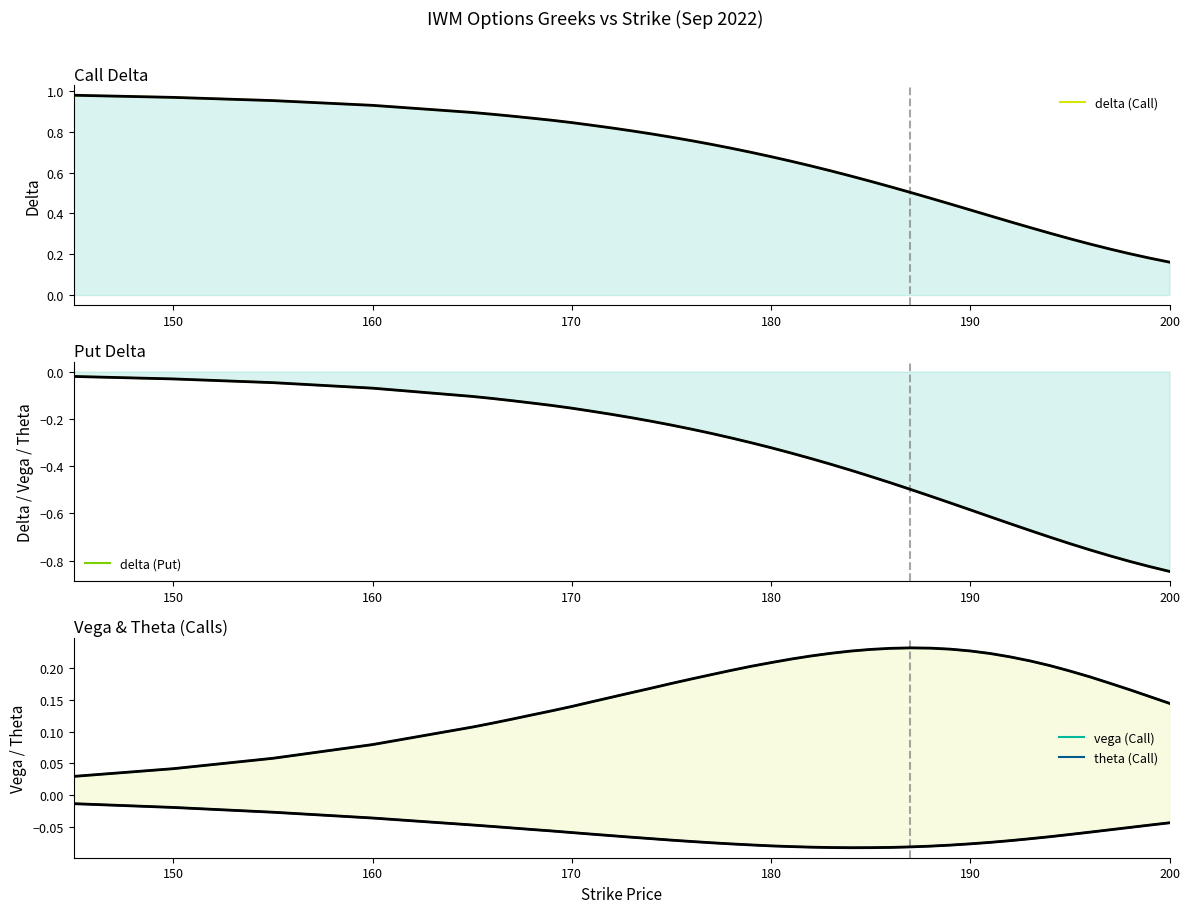

Which series has the widest spread of values?

delta (Put)